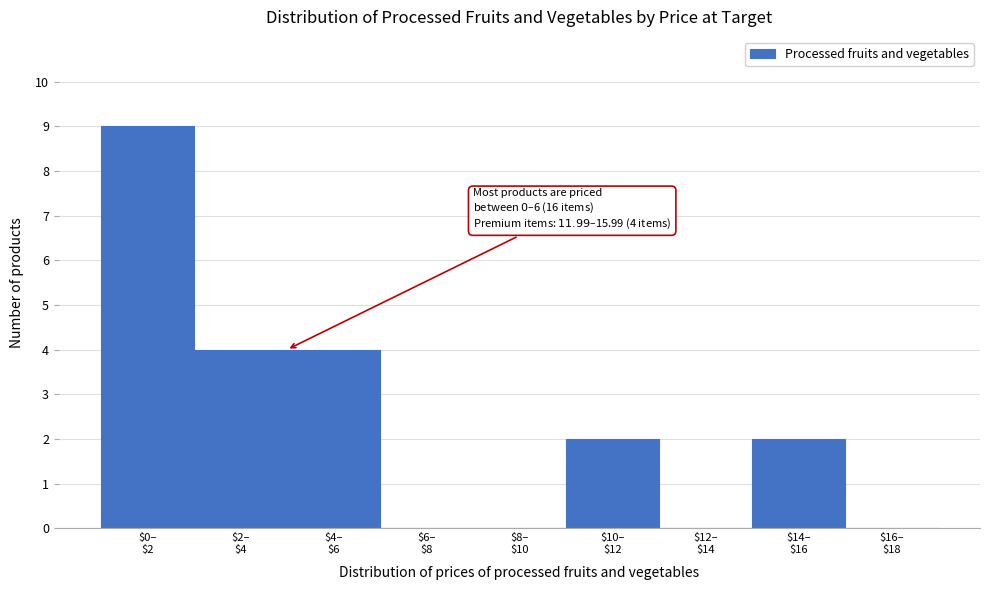

What is the sum of all values?

21